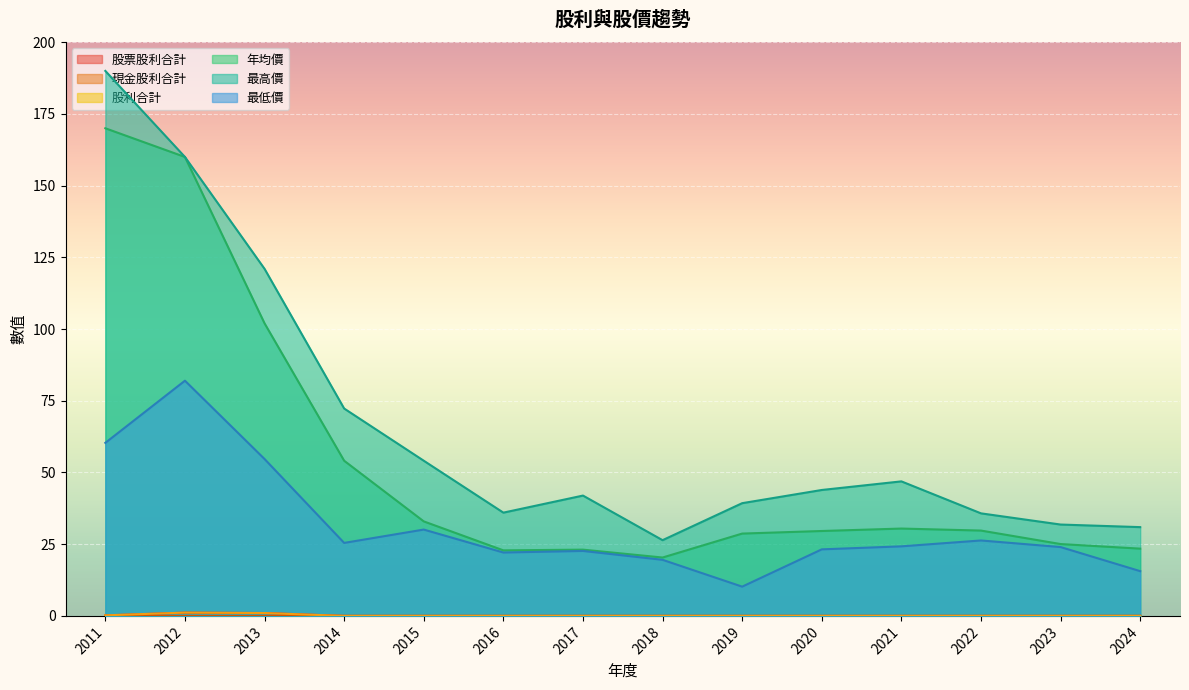

At 2013, list the series in order from largest to smallest.

最高價, 年均價, 最低價, 股票股利合計, 股利合計, 現金股利合計